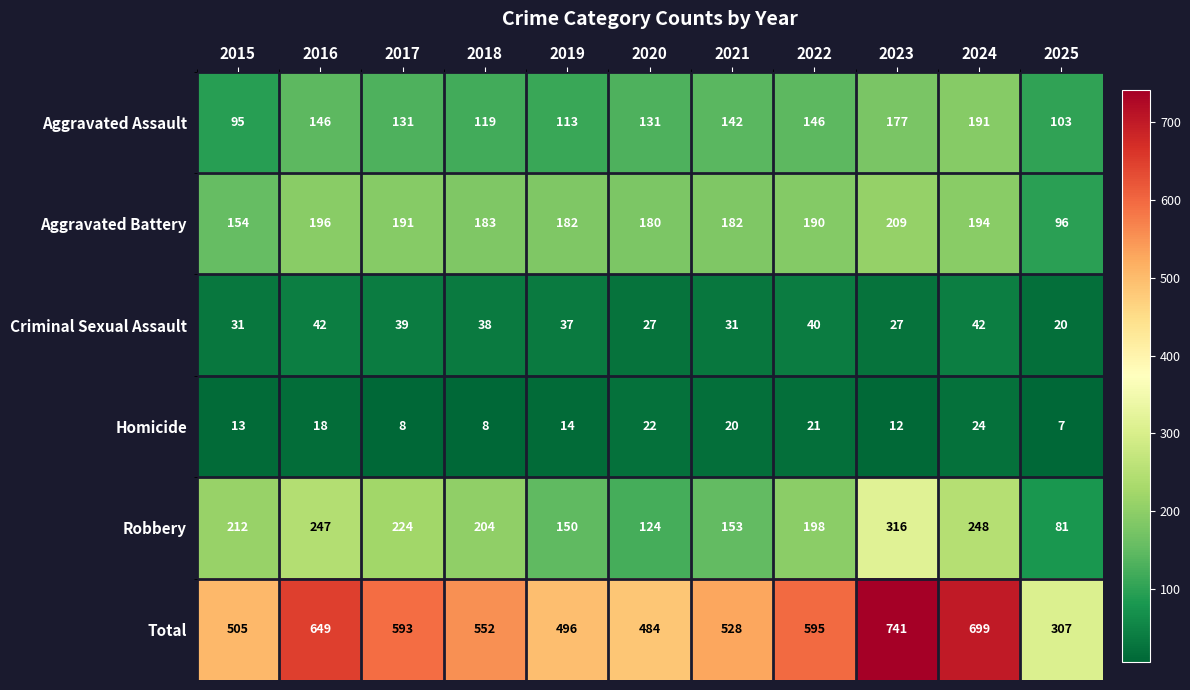

What is the difference between the maximum and minimum values in the Aggravated Assault series?

96